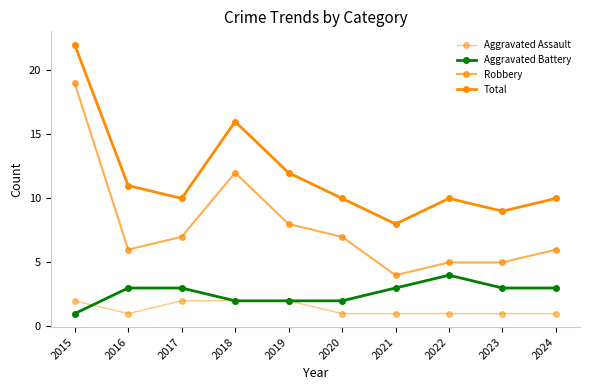

How many lines are shown in the chart?

4